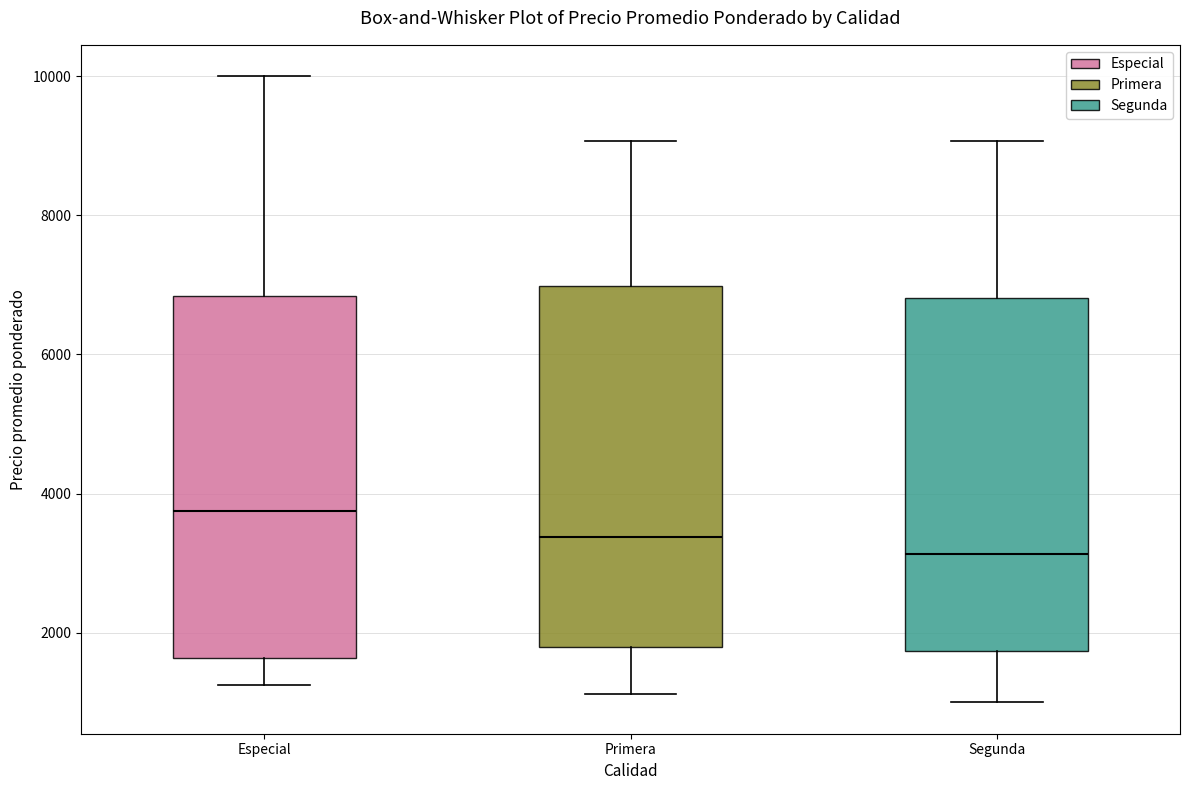

Reading left to right, read every box against the y-axis: the position of its median line, the range the box covers, and the ends of its whiskers. The values are not printed on the chart, so give them approximately, as read against the axis.

Especial: median 3800, box 1600 to 6800, whiskers 1200 to 10000
Primera: median 3400, box 1800 to 7000, whiskers 1200 to 9000
Segunda: median 3200, box 1800 to 6800, whiskers 1000 to 9000